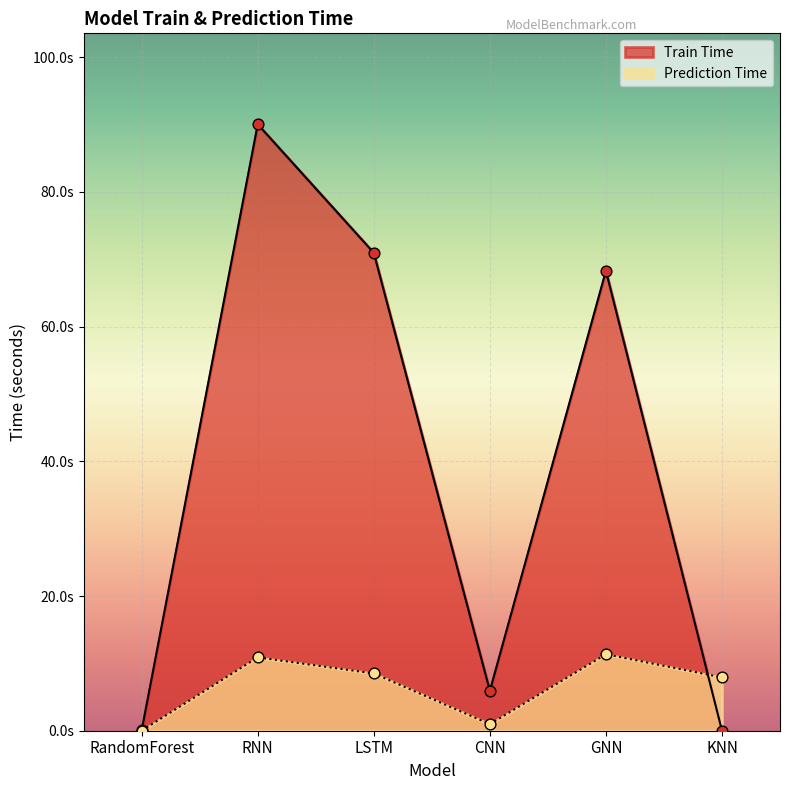

At which category is the sum across all series the highest?

RNN